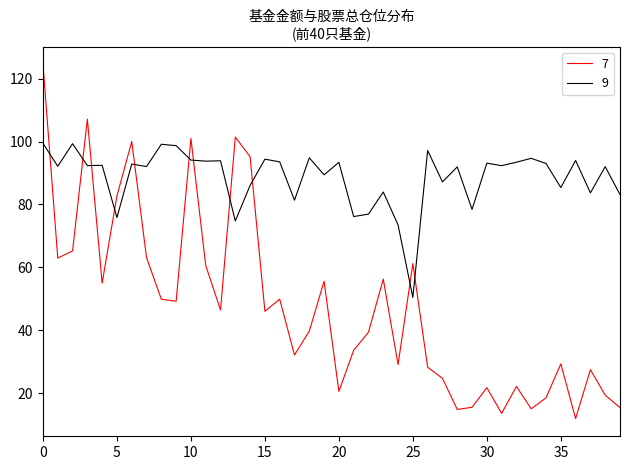

How many times do 7 and 9 cross each other?

11